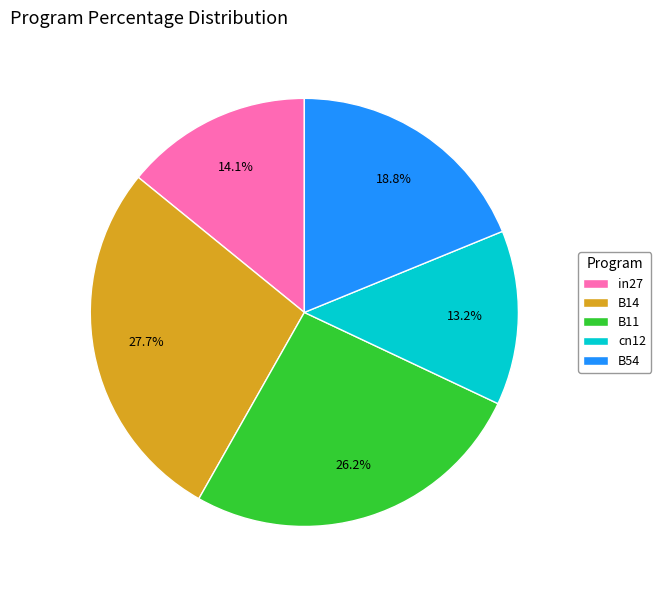

Rank the categories by value from lowest to highest.

cn12, in27, B54, B11, B14